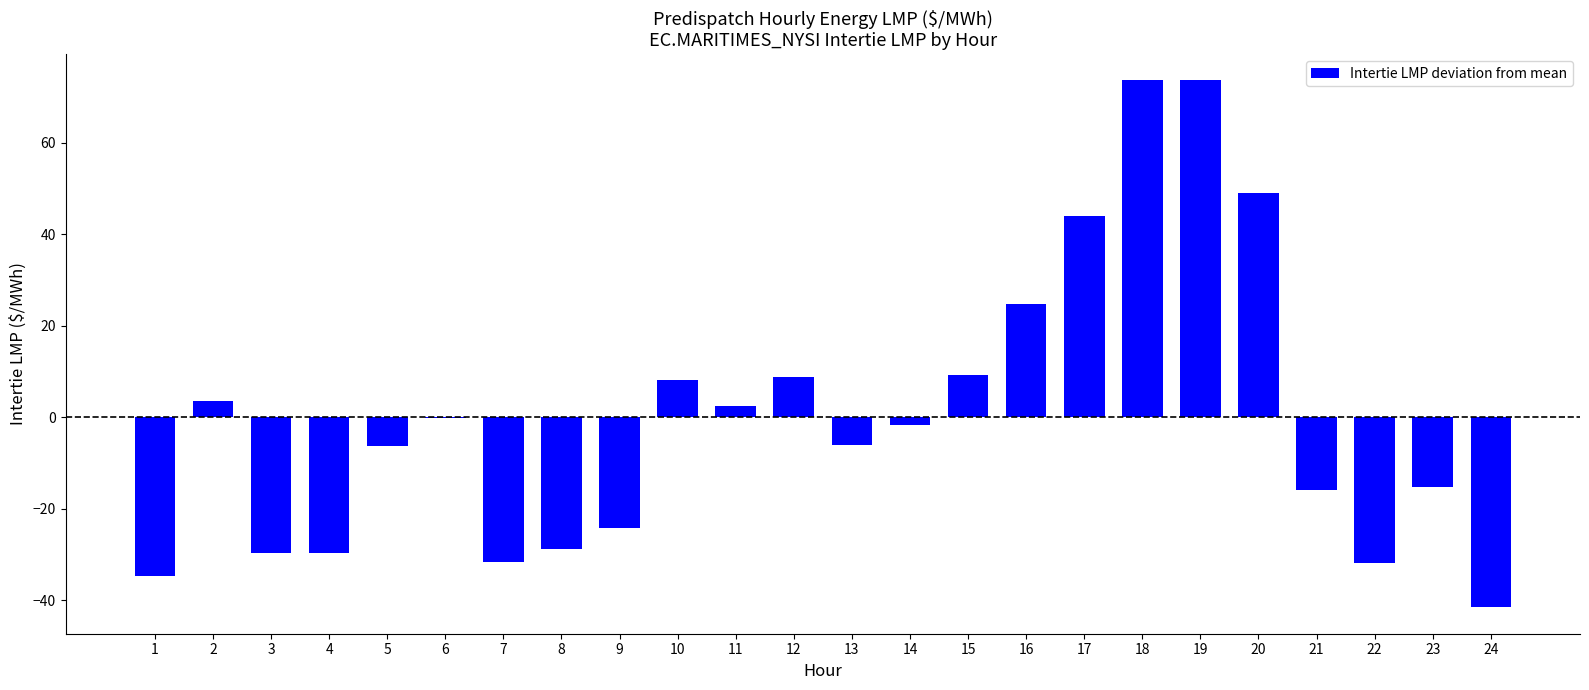

What is the change in value from 2 to 18?

+70.0